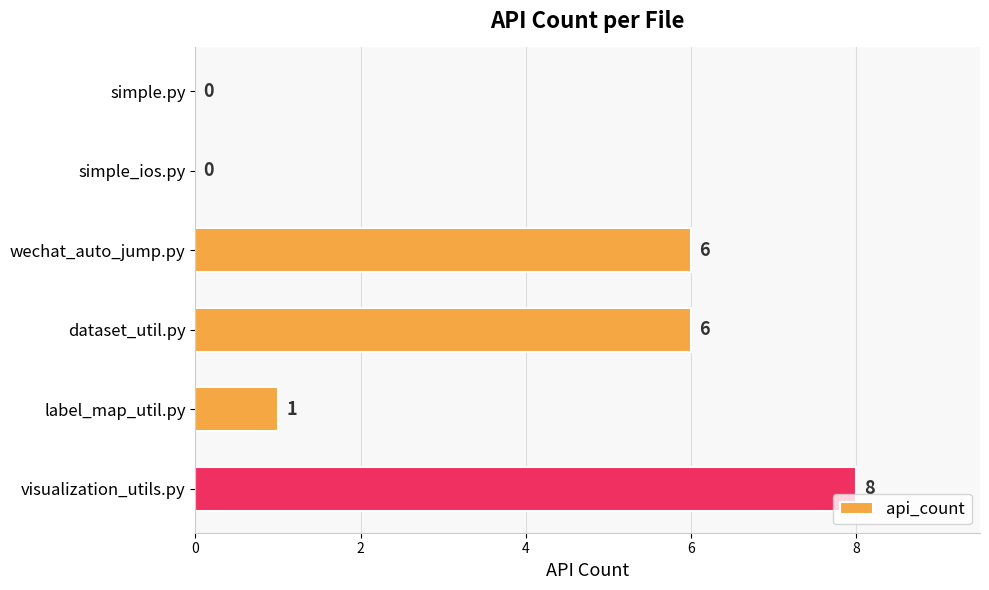

Is it true that the value at wechat_auto_jump.py is 4?

False